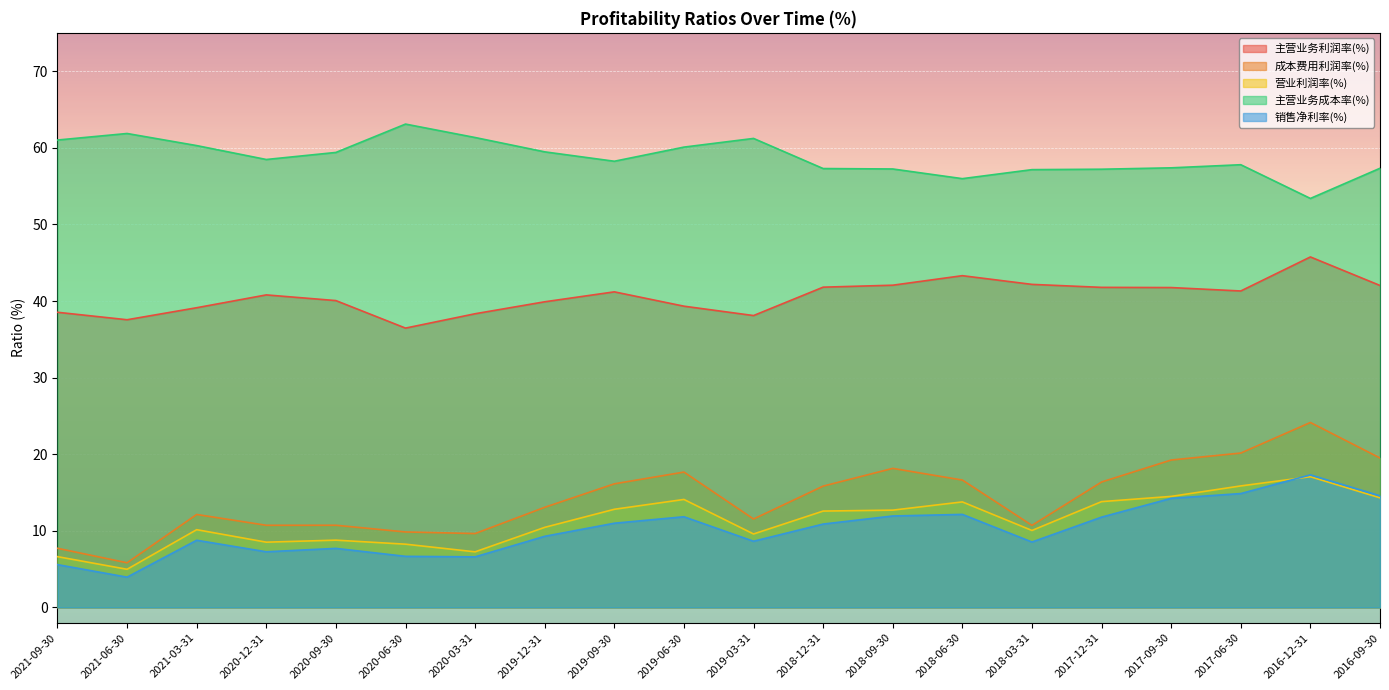

Is it true that 销售净利率(%) equals 14.6 at 2016-09-30?

True